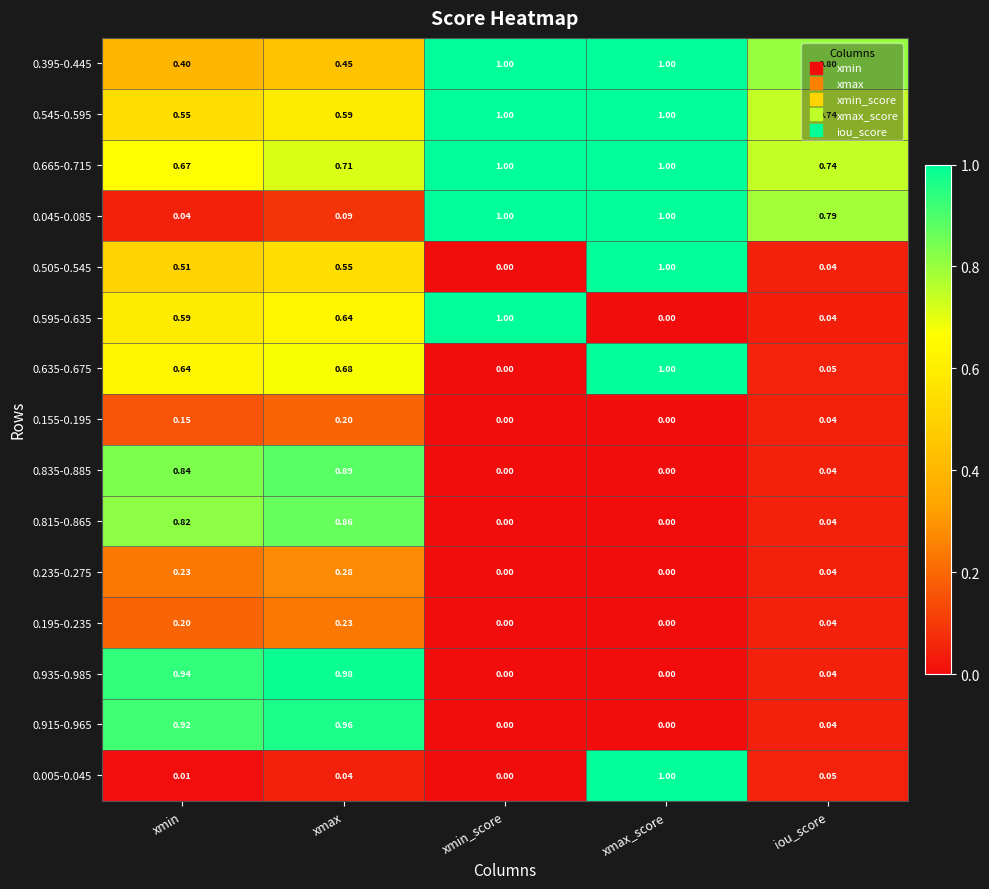

Which series has the largest total across all categories?

0.665-0.715